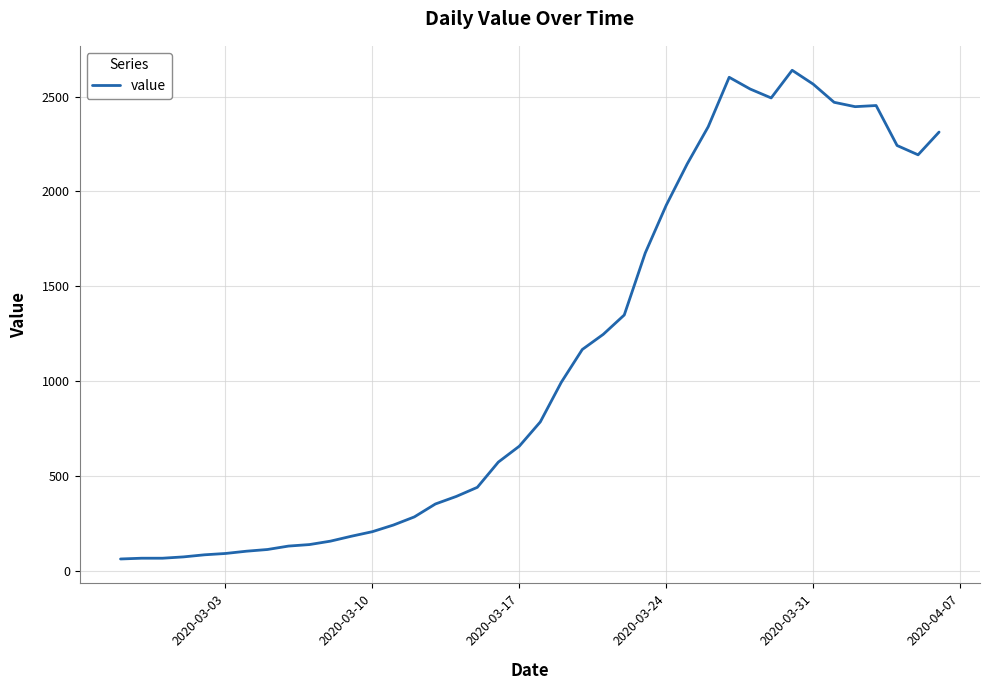

What is the maximum value shown in the chart?

2639